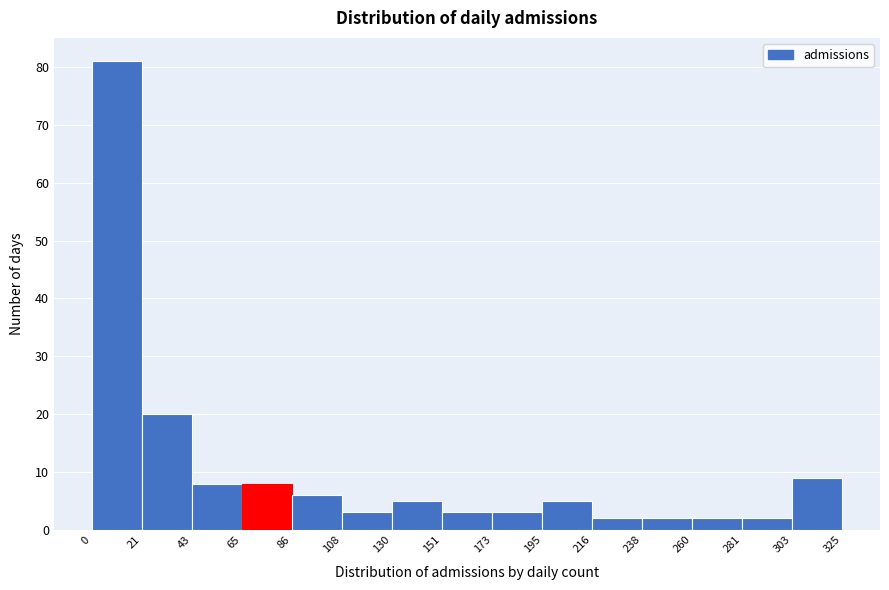

Over which range of the x-axis is the bar tallest?

0 to 21